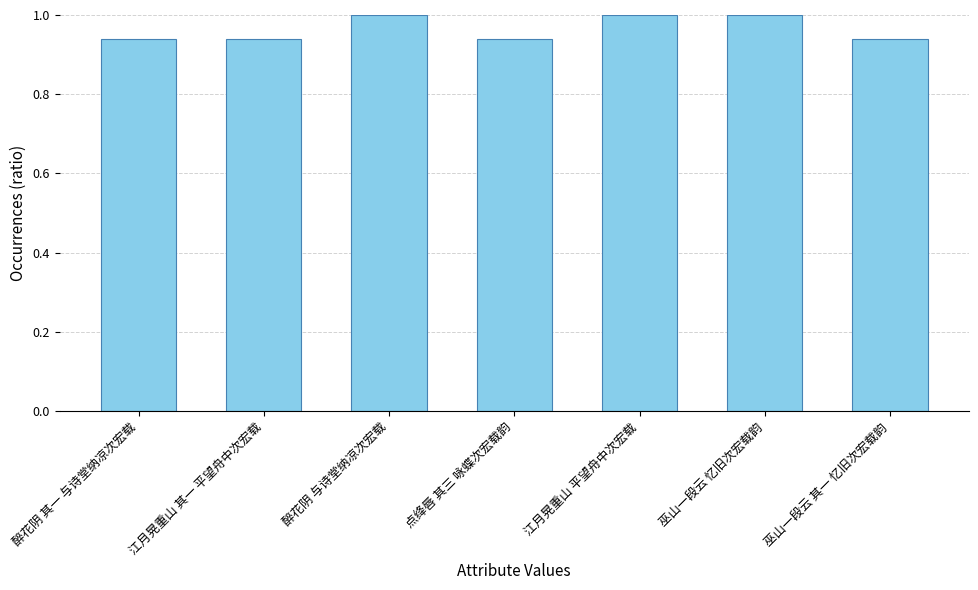

What is the label of the 4th bar from the right?

点绛唇 其三 咏蝶次宏载韵